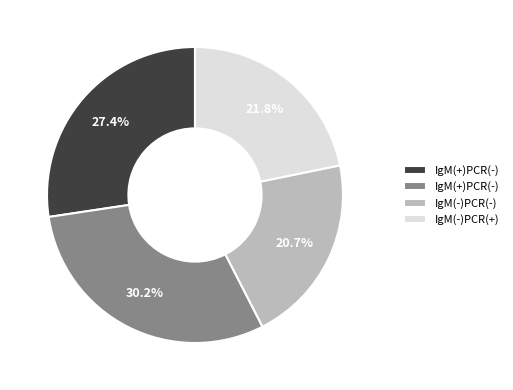

Is there a majority slice in this chart?

No